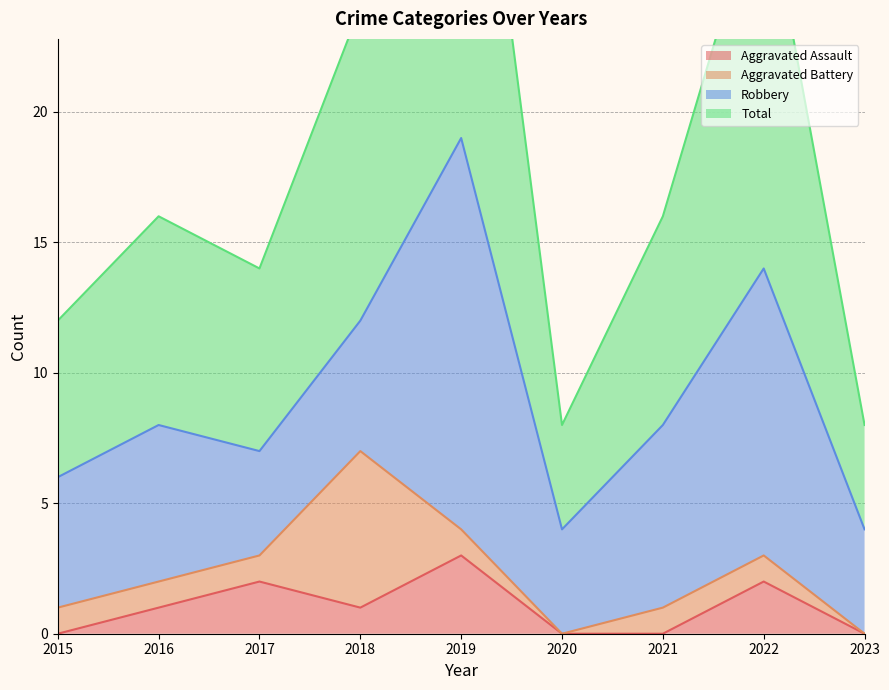

What is the sum of all Aggravated Assault values?

9